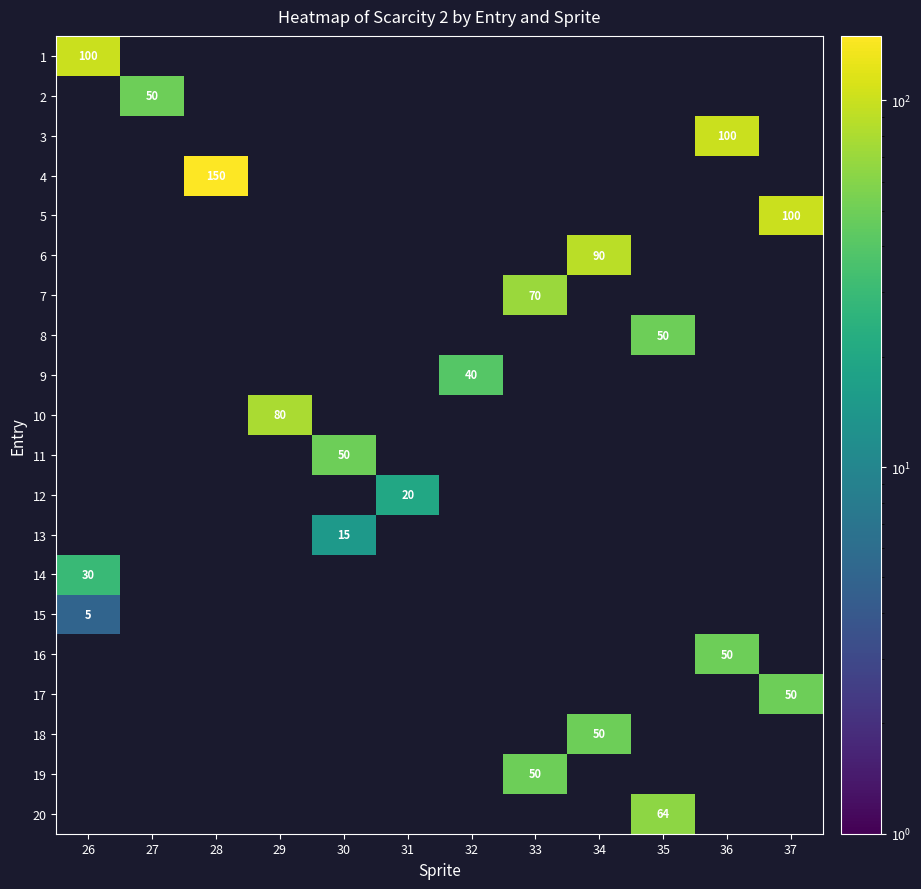

Which category has the highest value in the row_17 series?

34